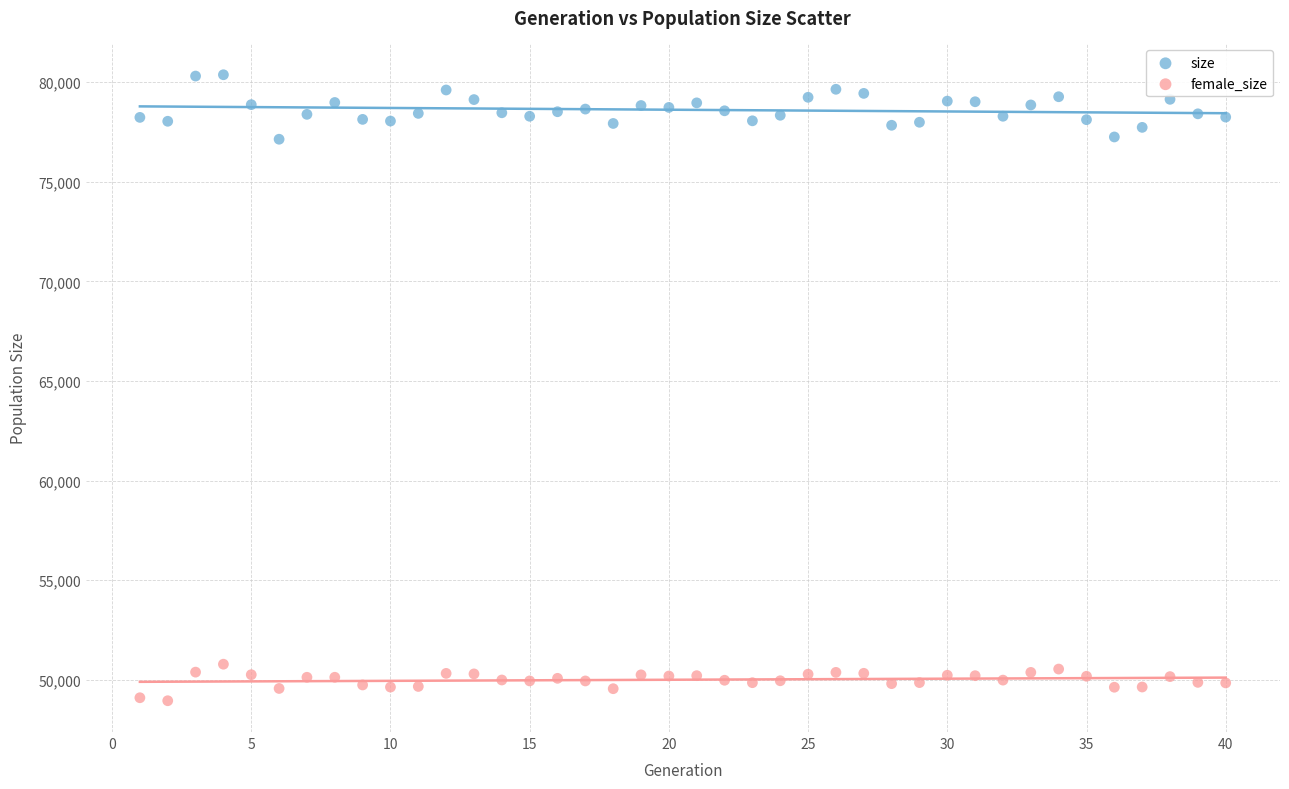

Across all data points, what is the range of X values (max minus min)?

39